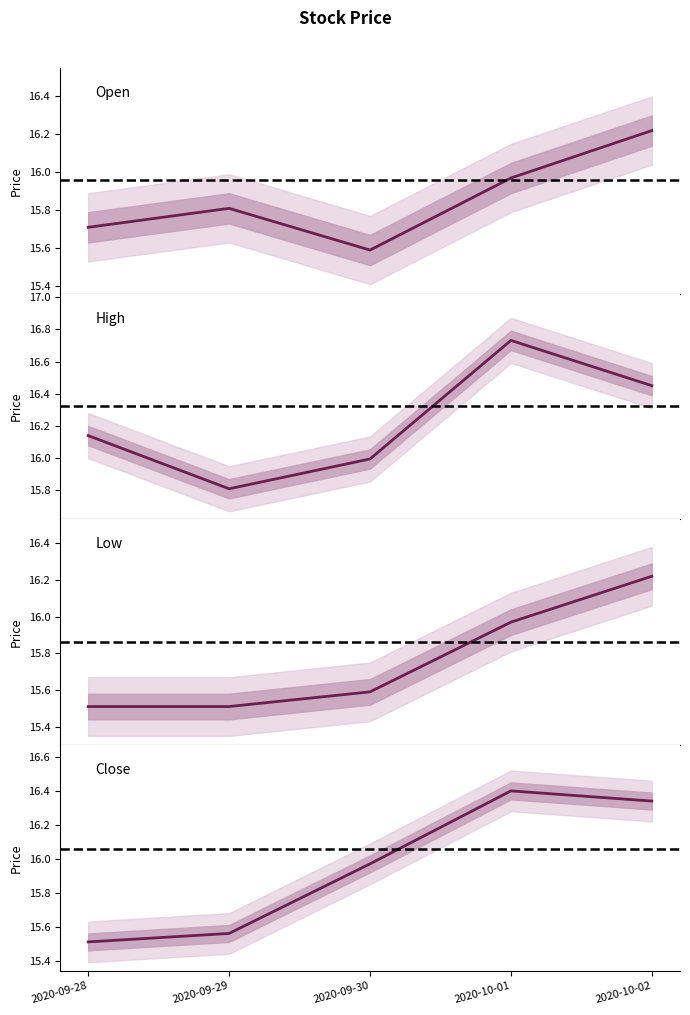

How many times do Open and Close cross each other?

1